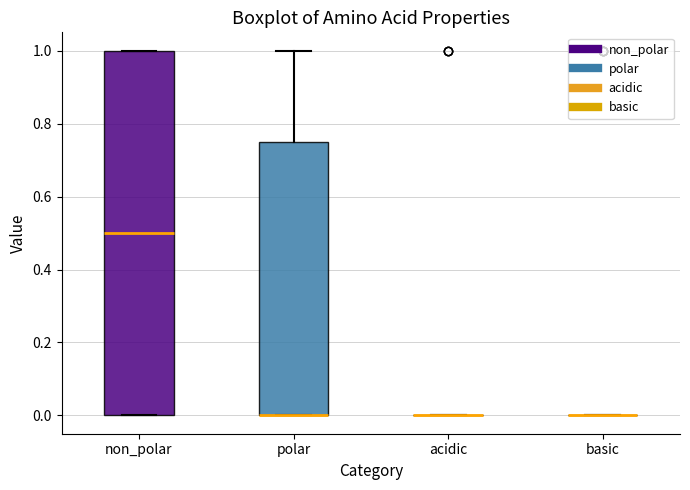

Reading left to right, read every box against the y-axis: the position of its median line, the range the box covers, and the ends of its whiskers. The values are not printed on the chart, so give them approximately, as read against the axis.

non_polar: median 0.50, box 0.00 to 1.00, whiskers 0.00 to 1.00
polar: median 0.00 (drawn on the box's lower edge), box 0.00 to 0.76, whiskers 0.00 to 1.00
acidic: box collapsed to a line at 0.00, whiskers 0.00 to 0.00
basic: box collapsed to a line at 0.00, whiskers 0.00 to 0.00